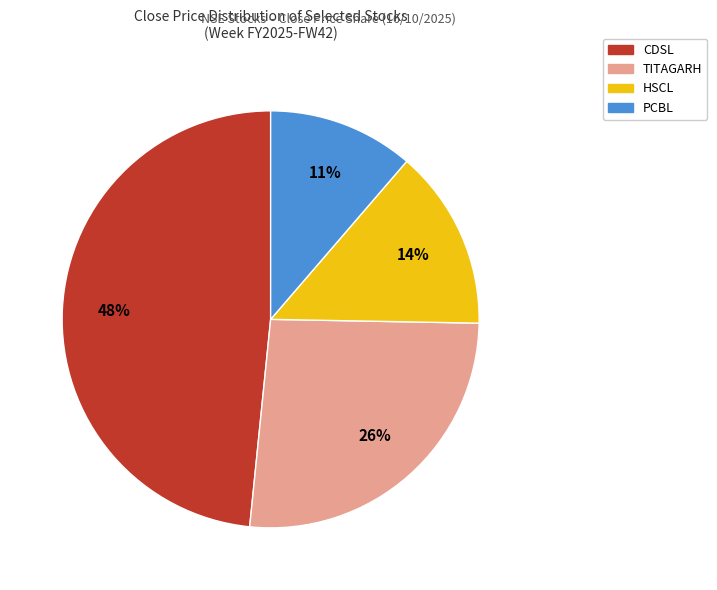

To the nearest percent, what is the difference between the largest and smallest slice percentages?

37%